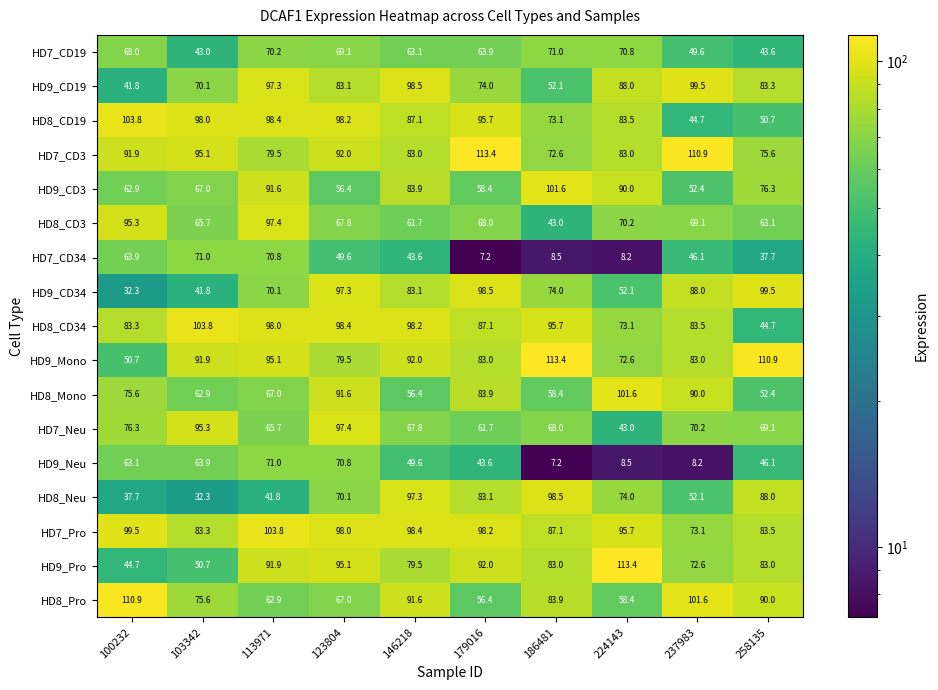

Count the number of categories in the chart.

10